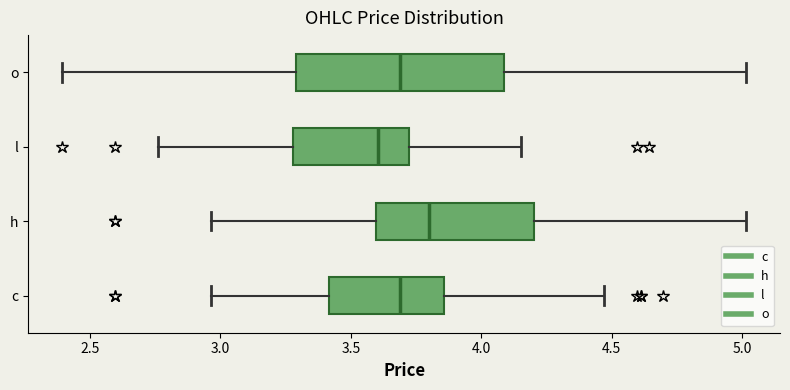

Which box is the widest, from its left edge to its right edge?

o